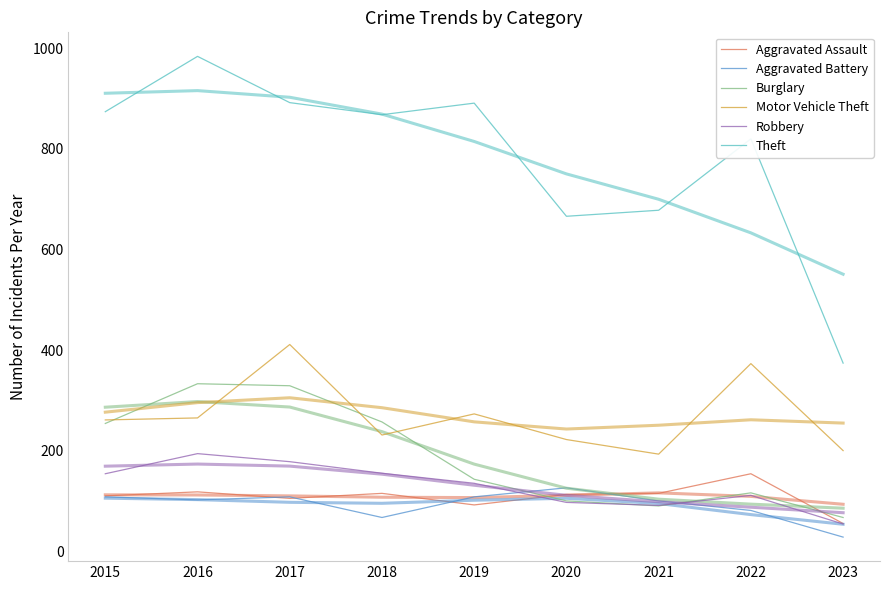

At which category does Aggravated Battery reach its first local valley?

2016